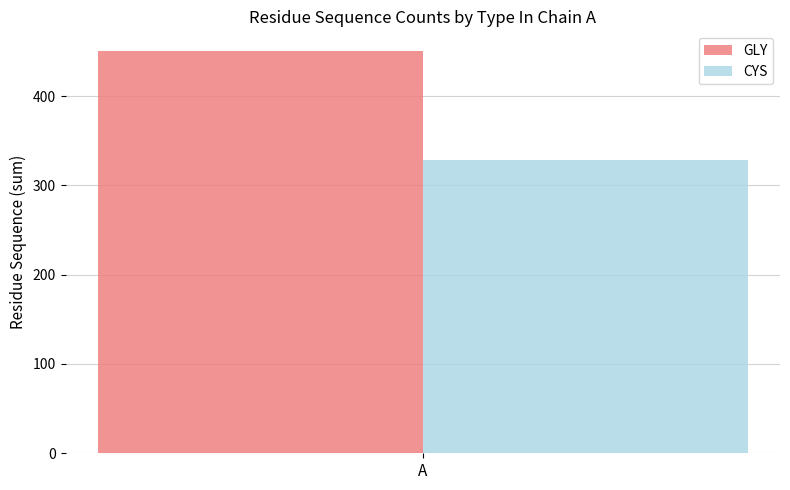

The value of CYS at A is 328. True or false?

True